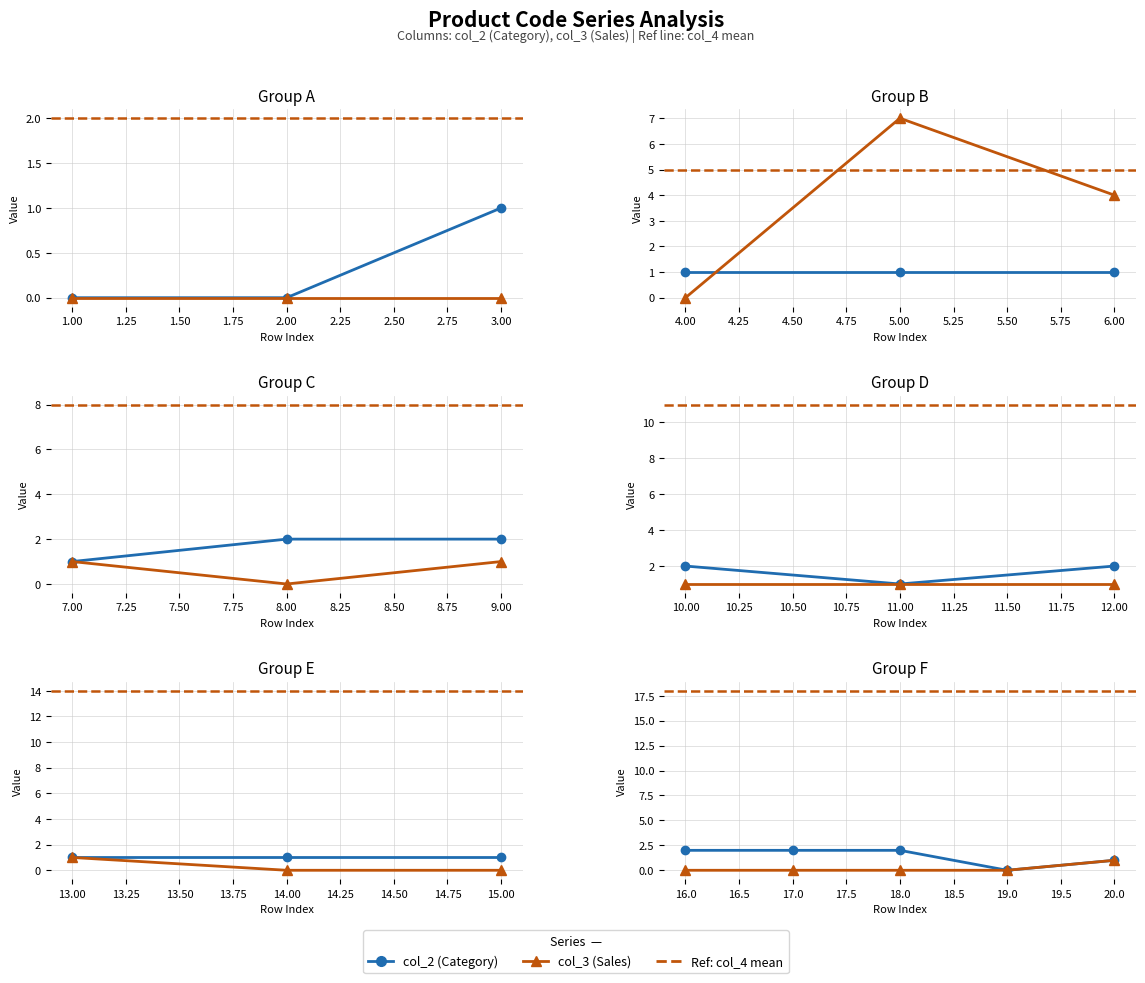

What is the label of the 2nd point from the left?

17.0